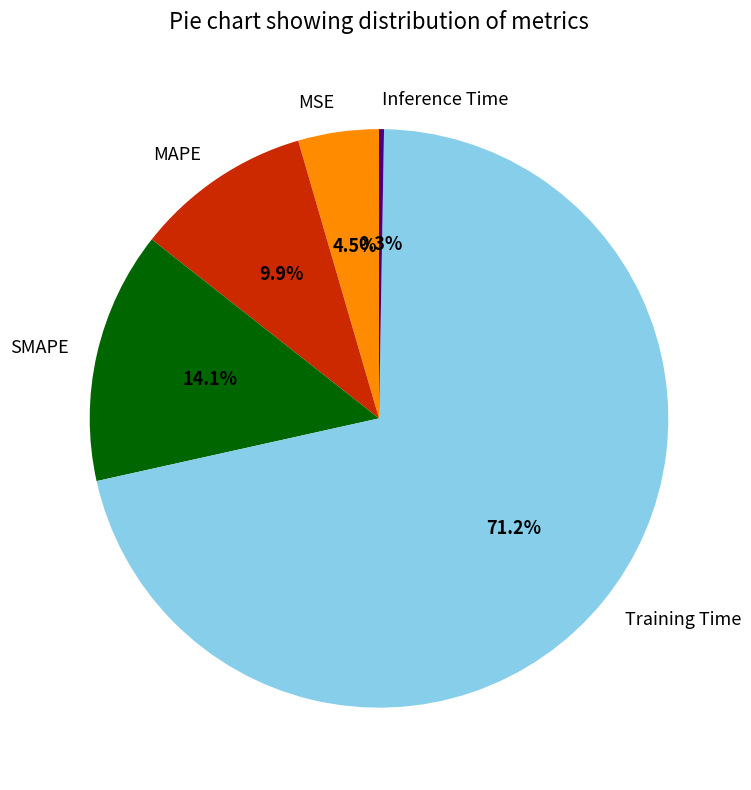

What is the largest slice in the pie chart?

Training Time